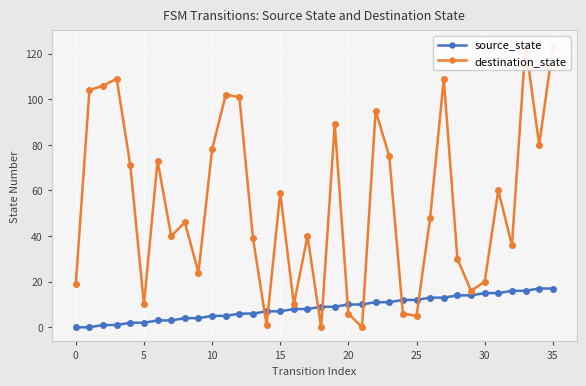

How many lines are shown in the chart?

2